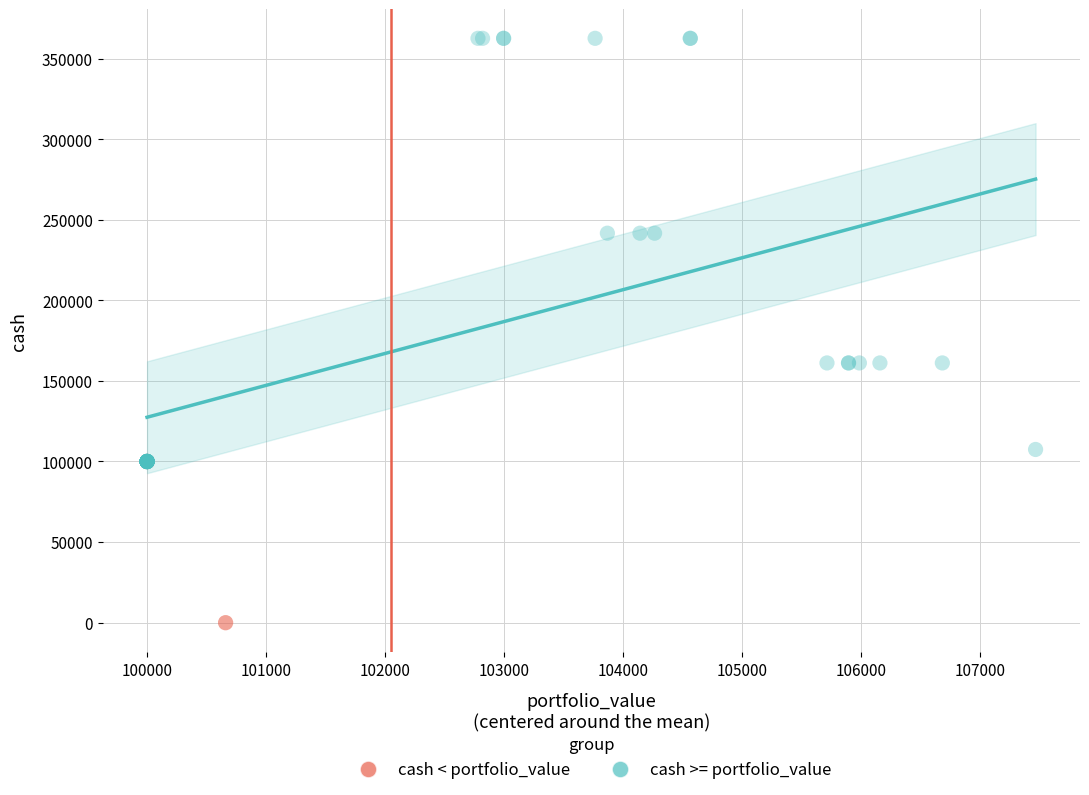

Which series contains the lowest Y value?

cash < portfolio_value